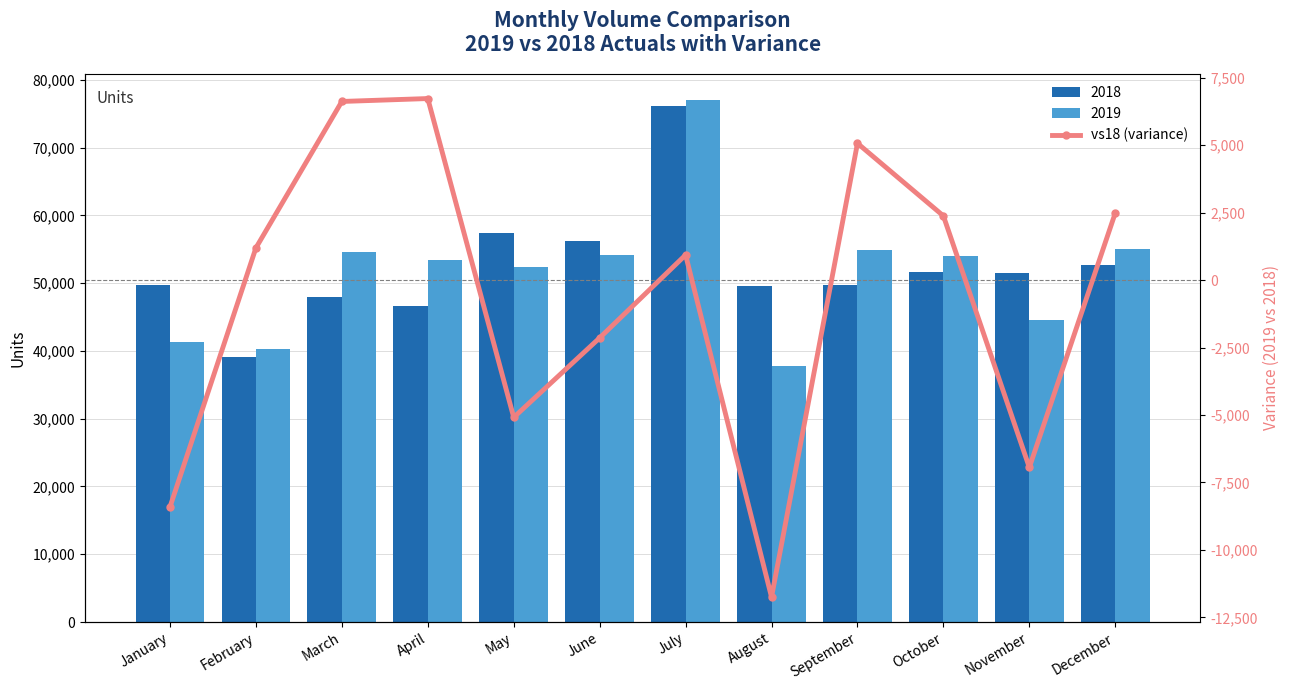

At which label is the value closest to -2510?

June